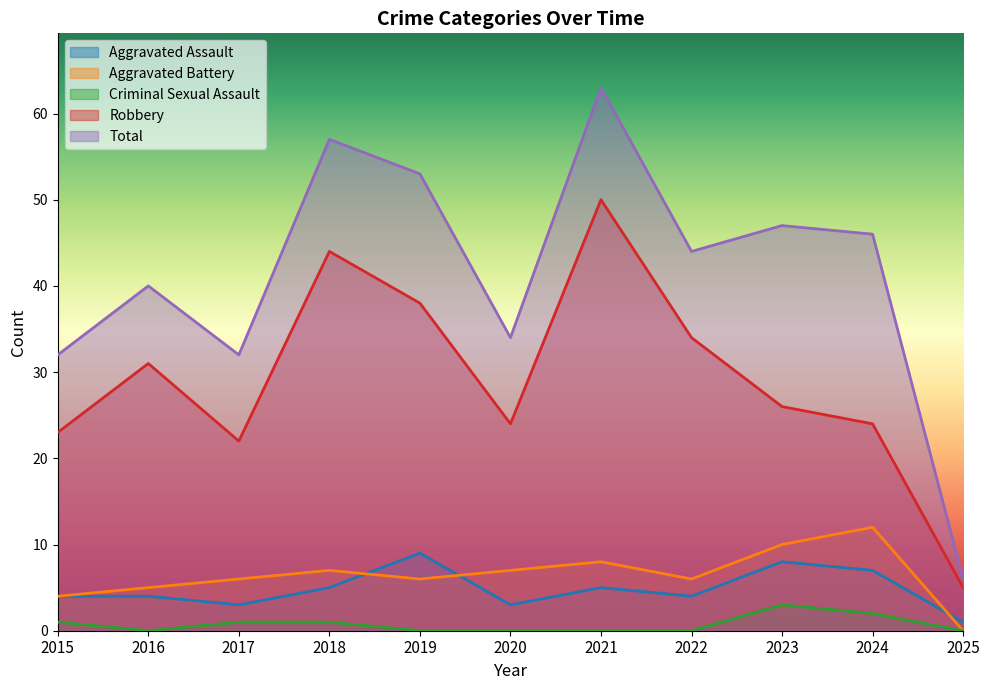

Which category has the highest value across all series?

2021